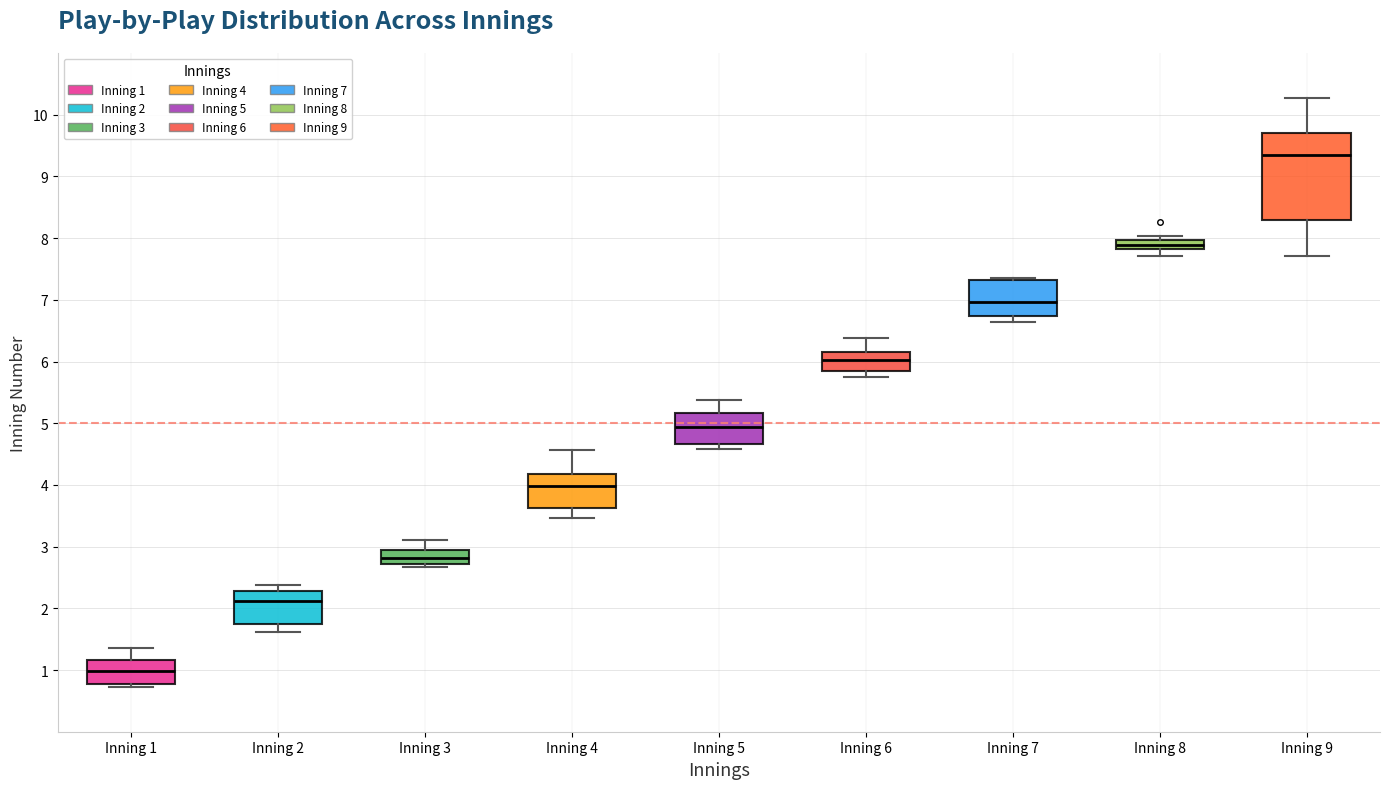

Reading left to right, read every box against the y-axis: the position of its median line, the range the box covers, and the ends of its whiskers. The values are not printed on the chart, so give them approximately, as read against the axis.

Inning 1: median 1.0, box 0.8 to 1.2, whiskers 0.7 to 1.4
Inning 2: median 2.1, box 1.7 to 2.3, whiskers 1.6 to 2.4
Inning 3: median 2.8, box 2.7 to 2.9, whiskers 2.7 (just below the box's lower edge) to 3.1
Inning 4: median 4.0, box 3.6 to 4.2, whiskers 3.5 to 4.6
Inning 5: median 4.9, box 4.7 to 5.2, whiskers 4.6 to 5.4
Inning 6: median 6.0, box 5.8 to 6.2, whiskers 5.7 to 6.4
Inning 7: median 7.0, box 6.7 to 7.3, whiskers 6.6 to 7.4
Inning 8: median 7.9, box 7.8 to 8.0, whiskers 7.7 to 8.0 (just above the box's upper edge)
Inning 9: median 9.3, box 8.3 to 9.7, whiskers 7.7 to 10.3